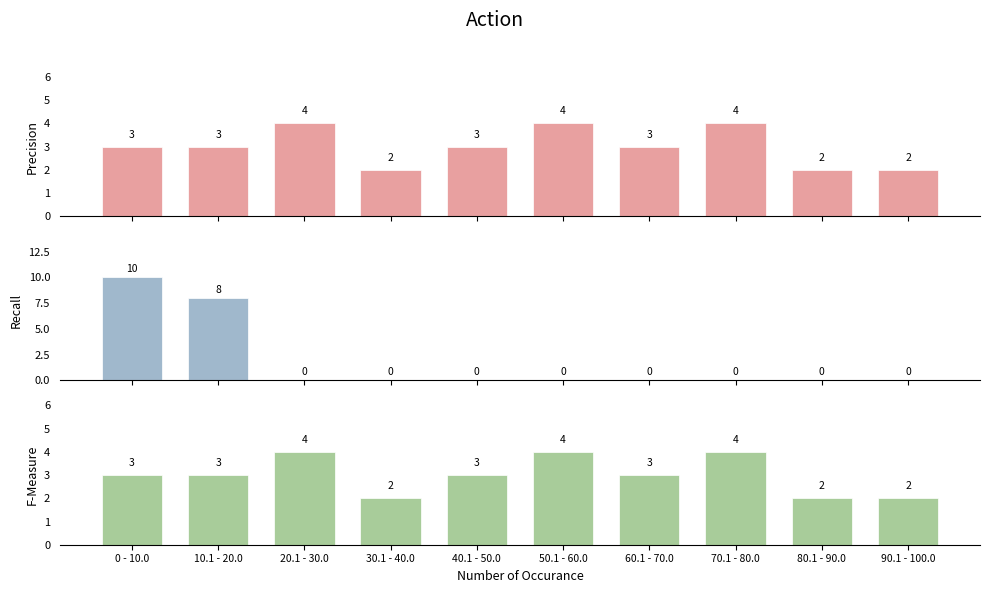

How many groups of bars are there?

10